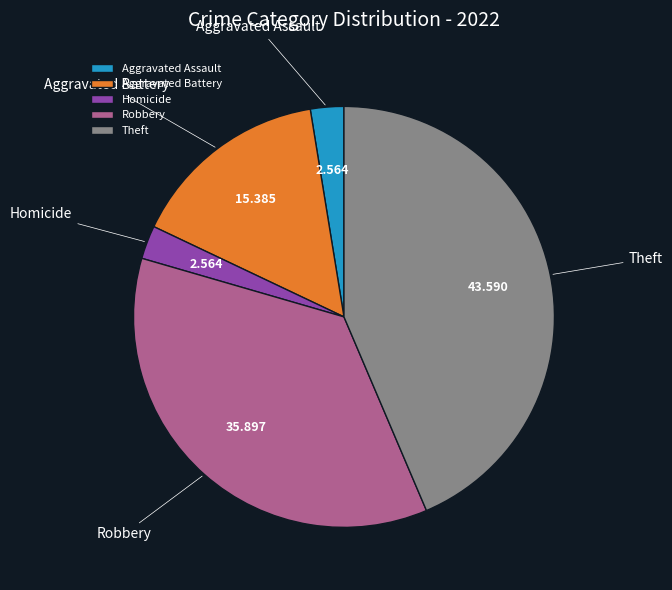

Is there a majority slice in this chart?

No